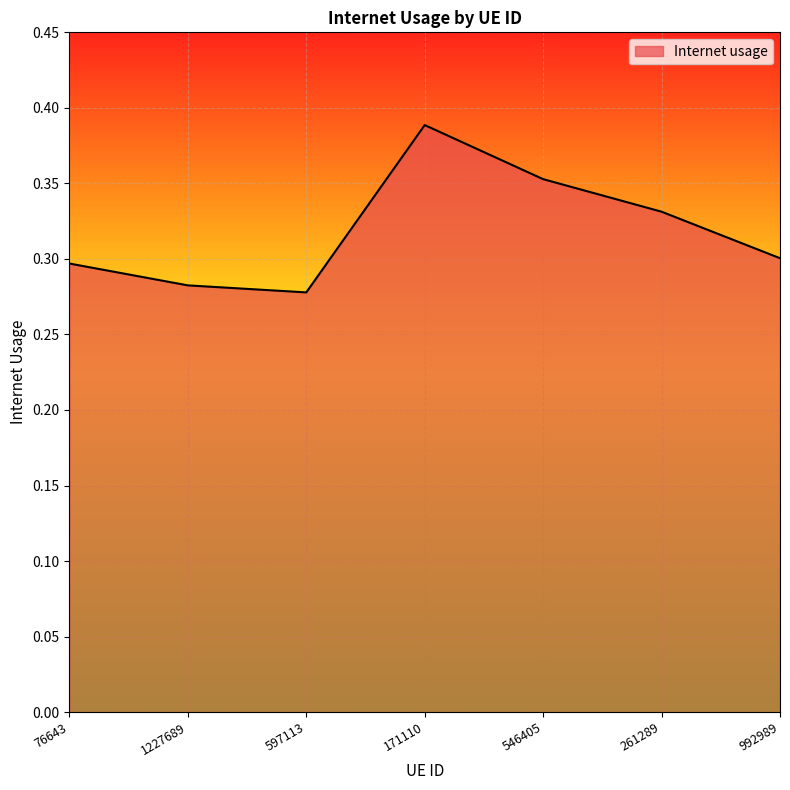

At which category does the chart reach its peak across all series?

171110